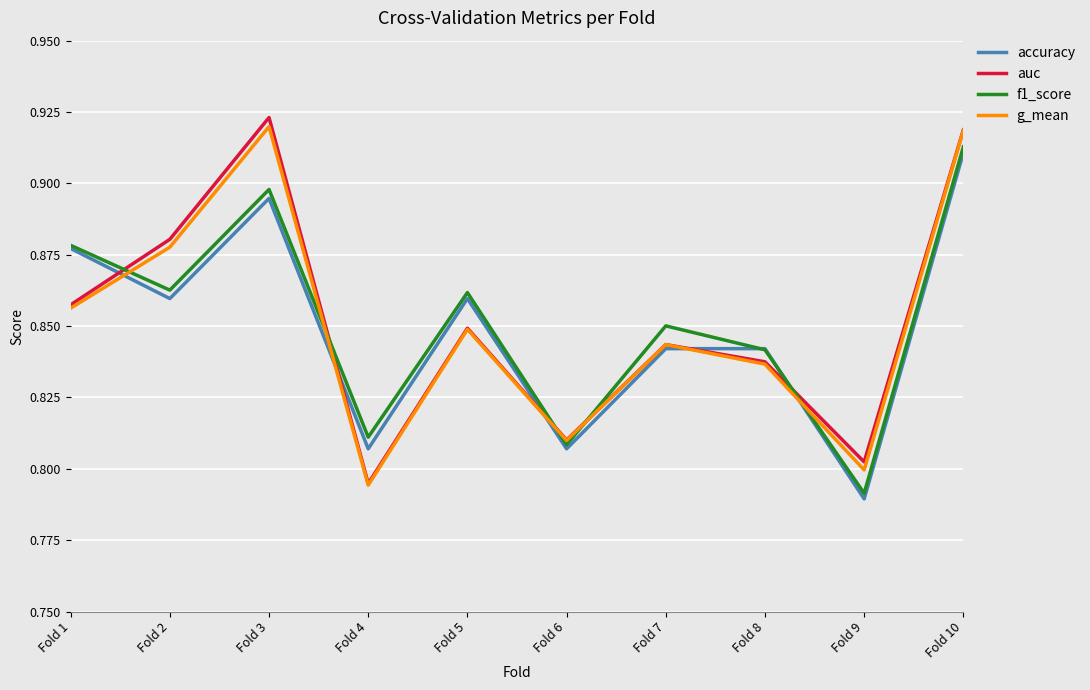

Is it true that f1_score equals 1.4 at Fold 6?

False